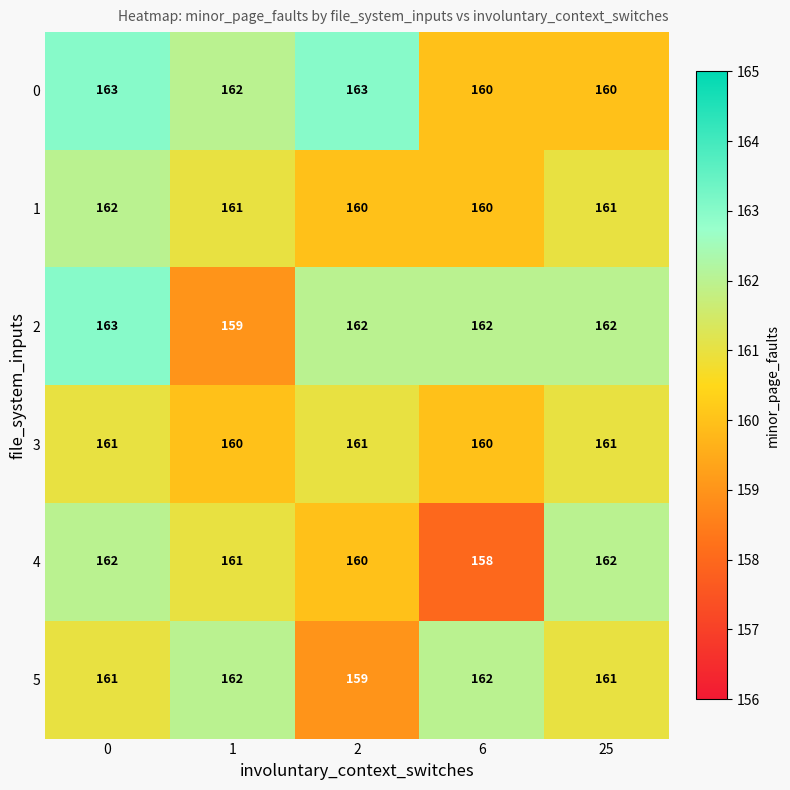

What is the greatest value displayed?

163